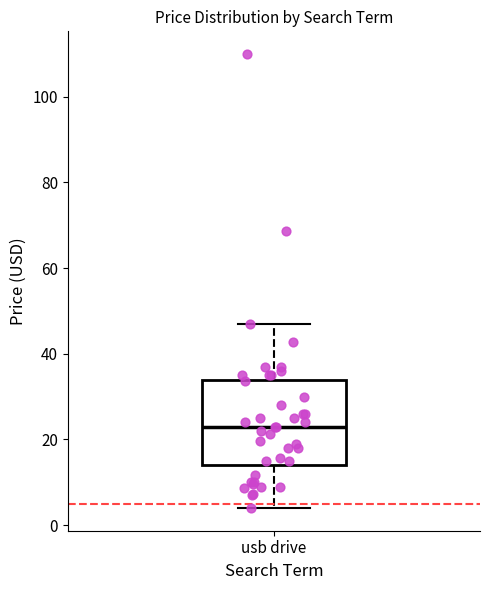

Read this box plot against the y-axis: the position of the median line, the range covered by the box, and the ends of both whiskers. The values are not printed on the chart, so give them approximately, as read against the axis.

median 22, box 14 to 34, whiskers 4 to 46